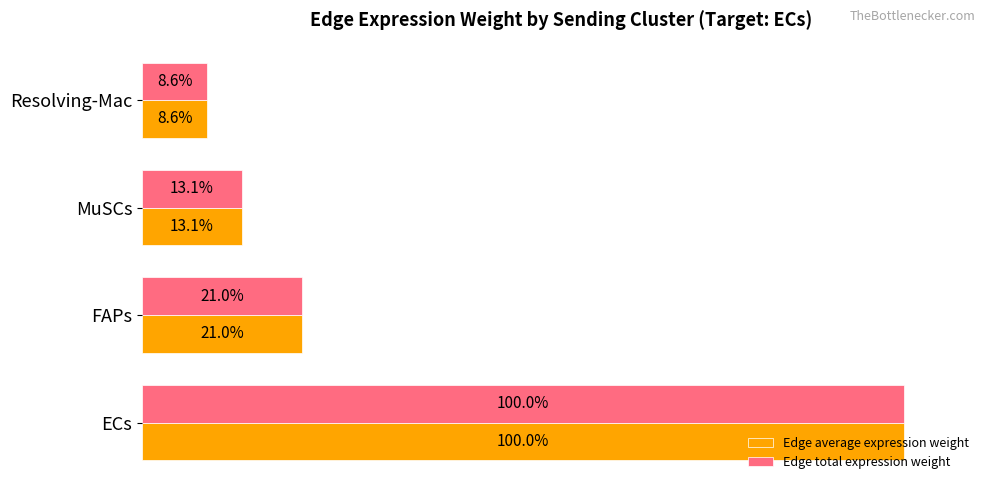

Which label corresponds to the smallest value in the chart?

Resolving-Mac